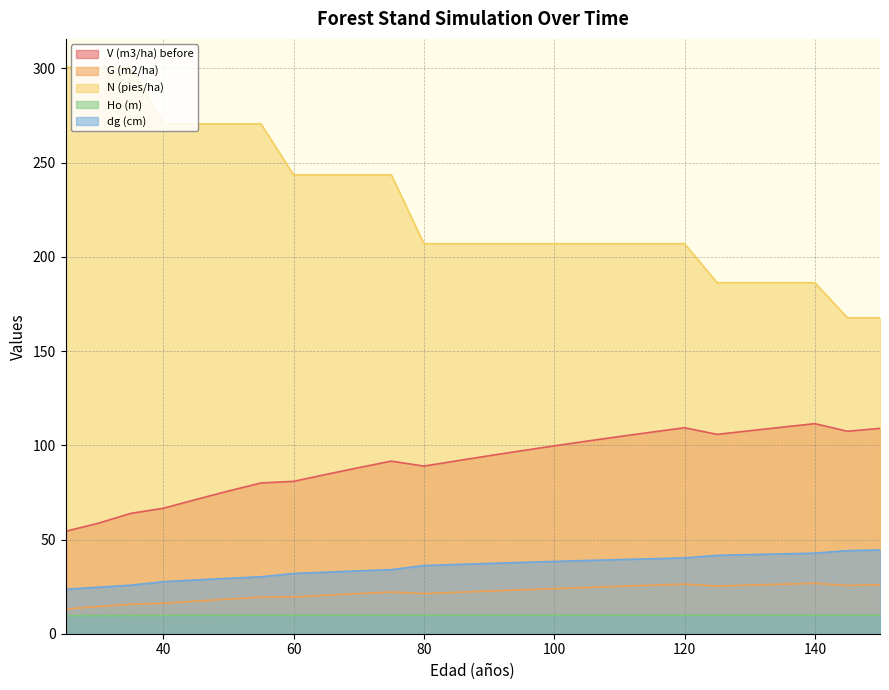

True or false: V (m3/ha) before and dg (cm) cross at least once.

False